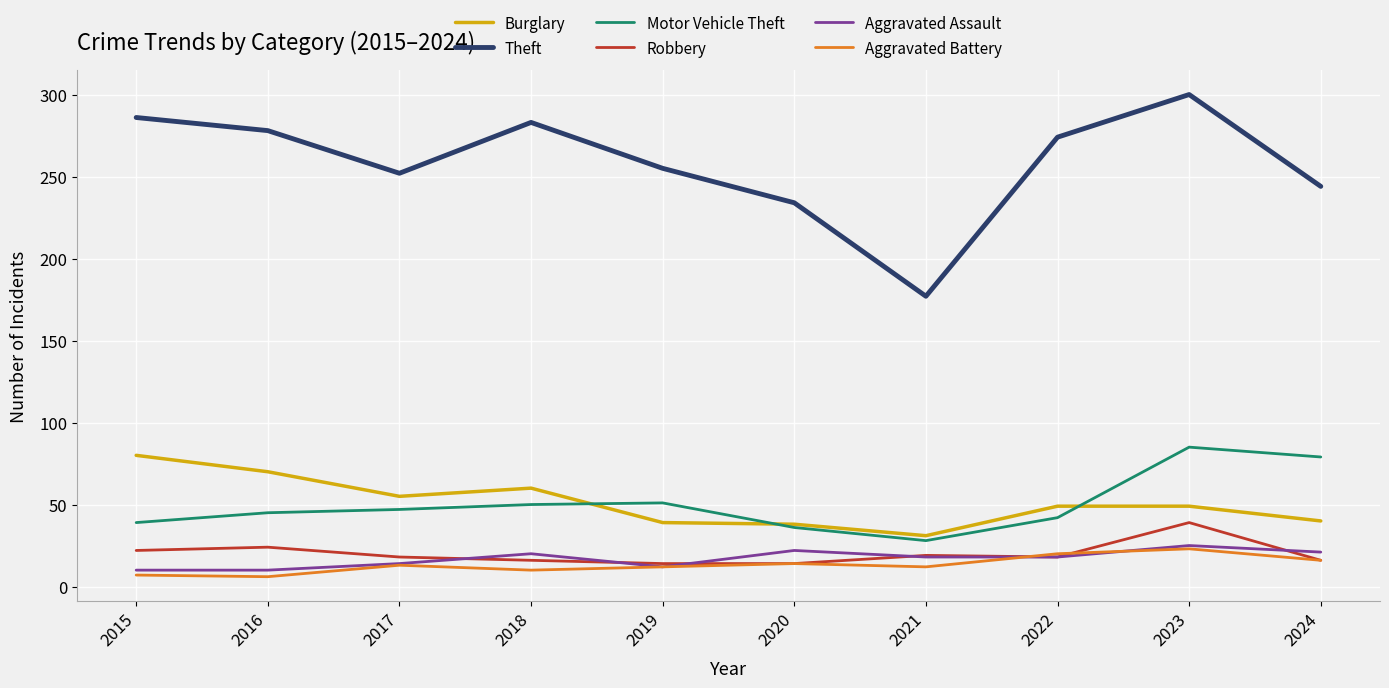

What is the sum of all Theft values?

2583